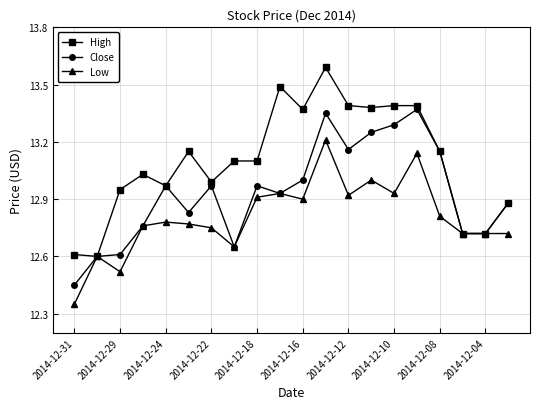

Which series has the largest total across all categories?

High